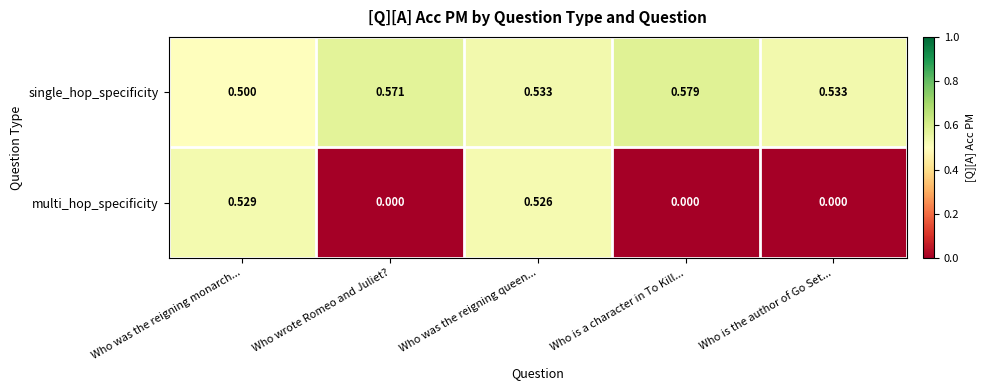

At which category is the sum across all series the highest?

Who was the reigning queen...